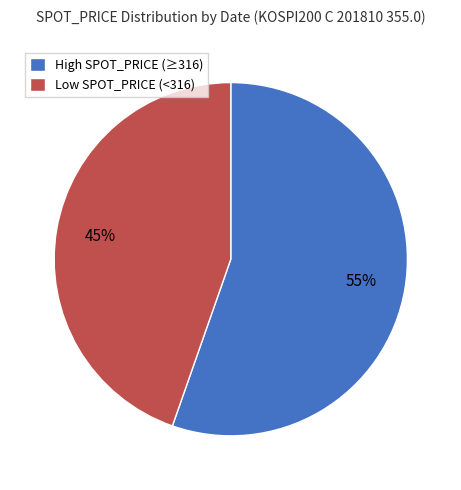

Rank the categories by value from highest to lowest.

High SPOT_PRICE (≥316), Low SPOT_PRICE (<316)